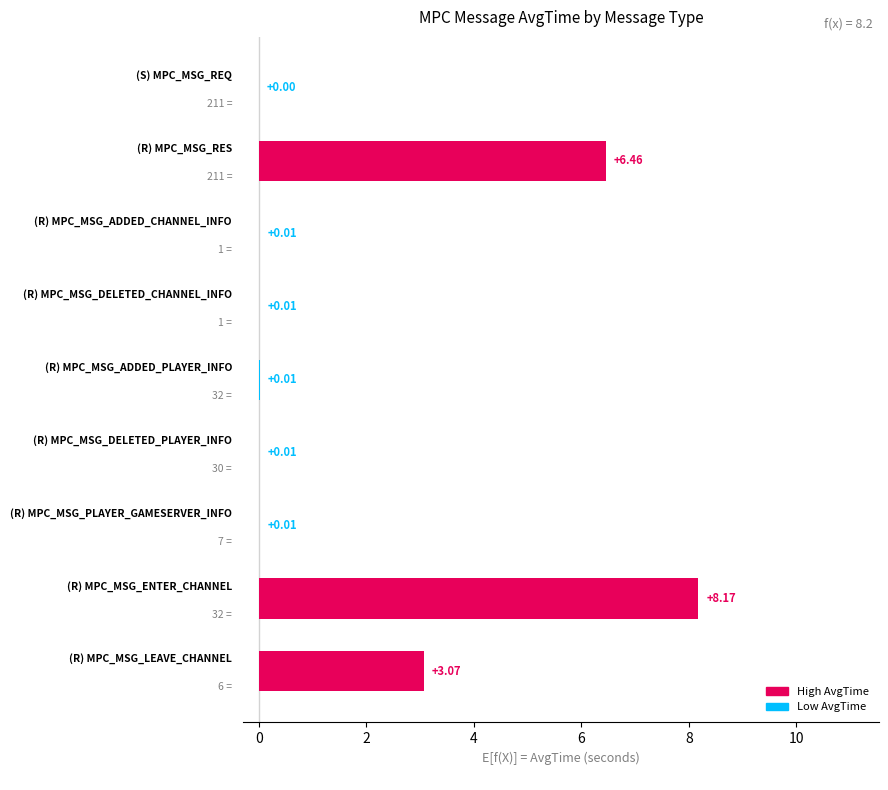

Are the bars horizontal?

Yes